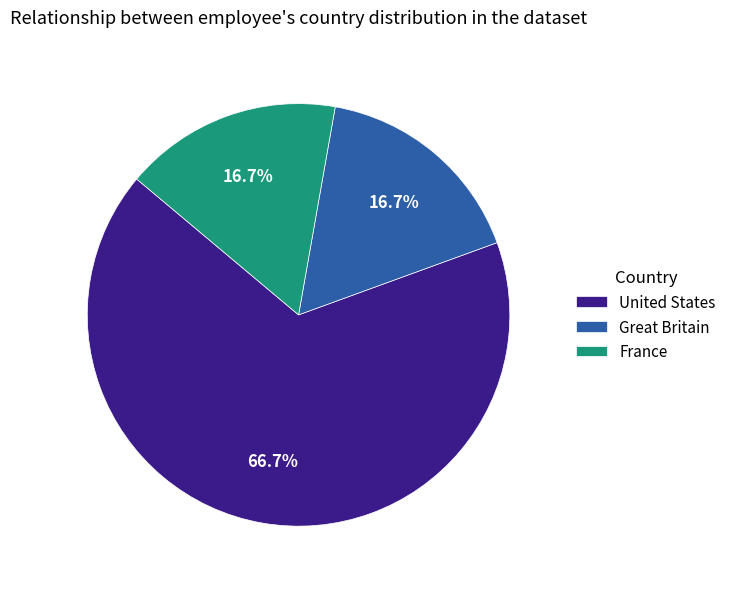

To the nearest percent, what is the average slice percentage?

33%